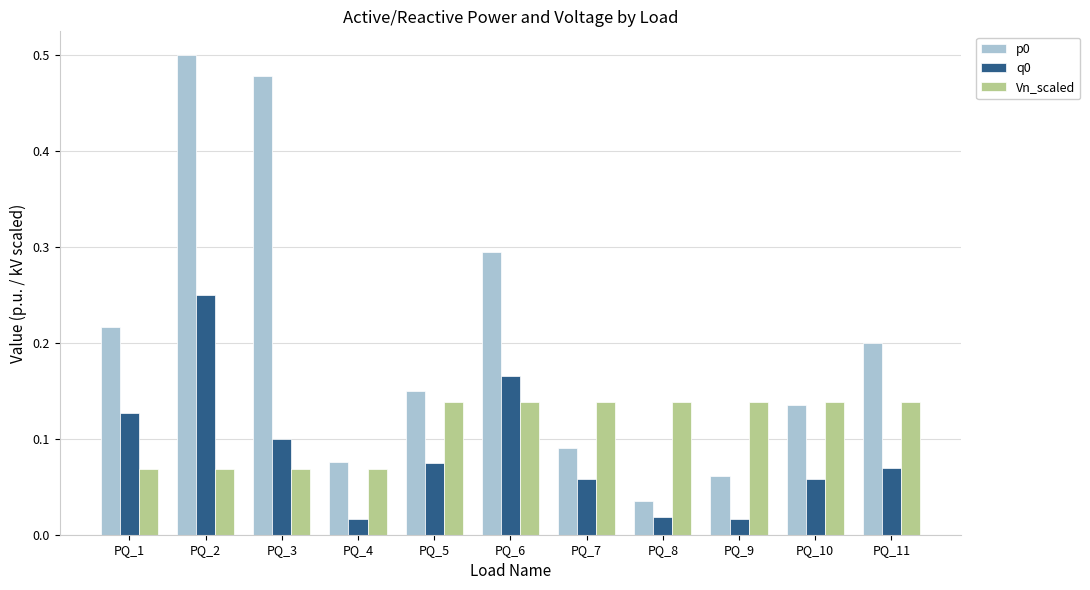

What is the sum of all q0 values?

1.0